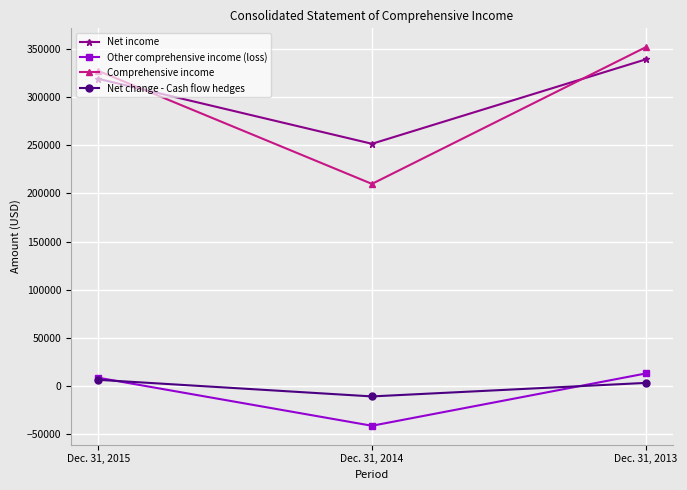

What is the minimum value shown in the chart?

-41741